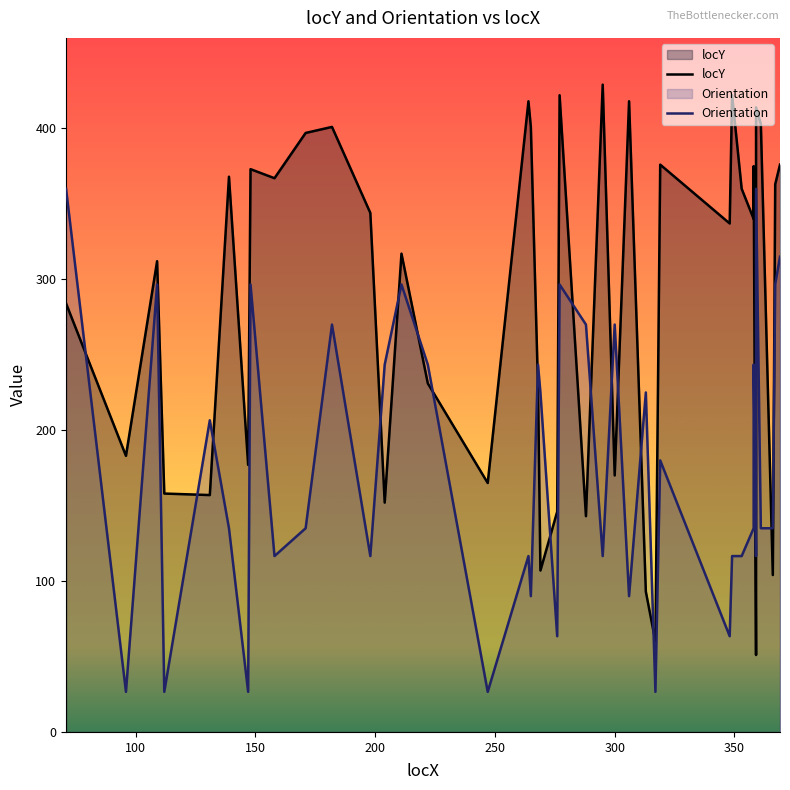

What is the value of the 21st point from the left?

146